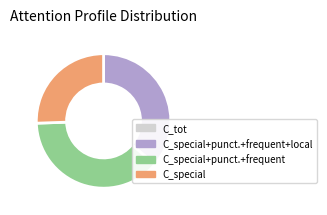

Is there any slice that represents more than half of the pie?

No